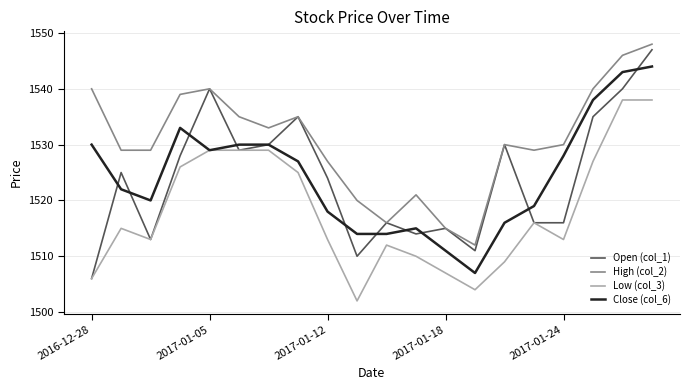

True or false: Low (col_3) and High (col_2) intersect in this chart.

False